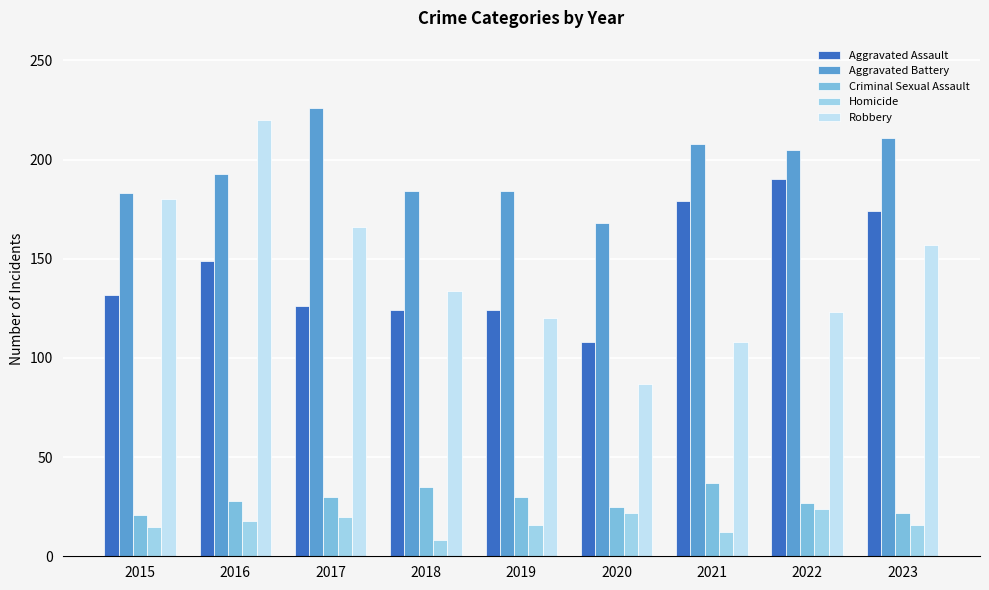

Reading left to right, what are all the values shown in this chart?

Aggravated Assault: 132	149	126	124	124	108	179	190	174
Aggravated Battery: 183	193	226	184	184	168	208	205	211
Criminal Sexual Assault: 21	28	30	35	30	25	37	27	22
Homicide: 15	18	20	8	16	22	12	24	16
Robbery: 180	220	166	134	120	87	108	123	157